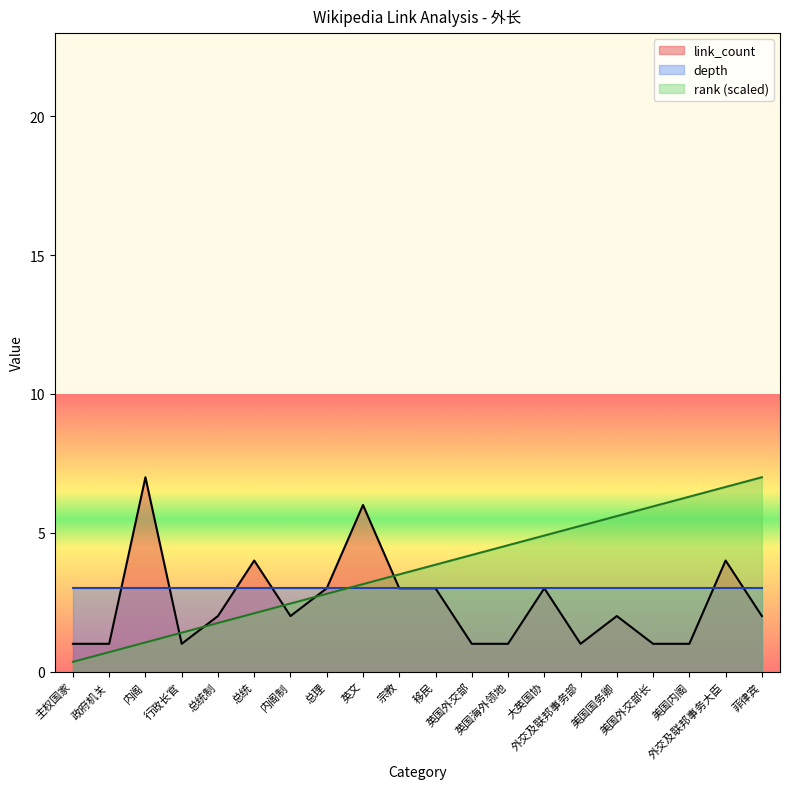

How many data points in rank are above 3?

12